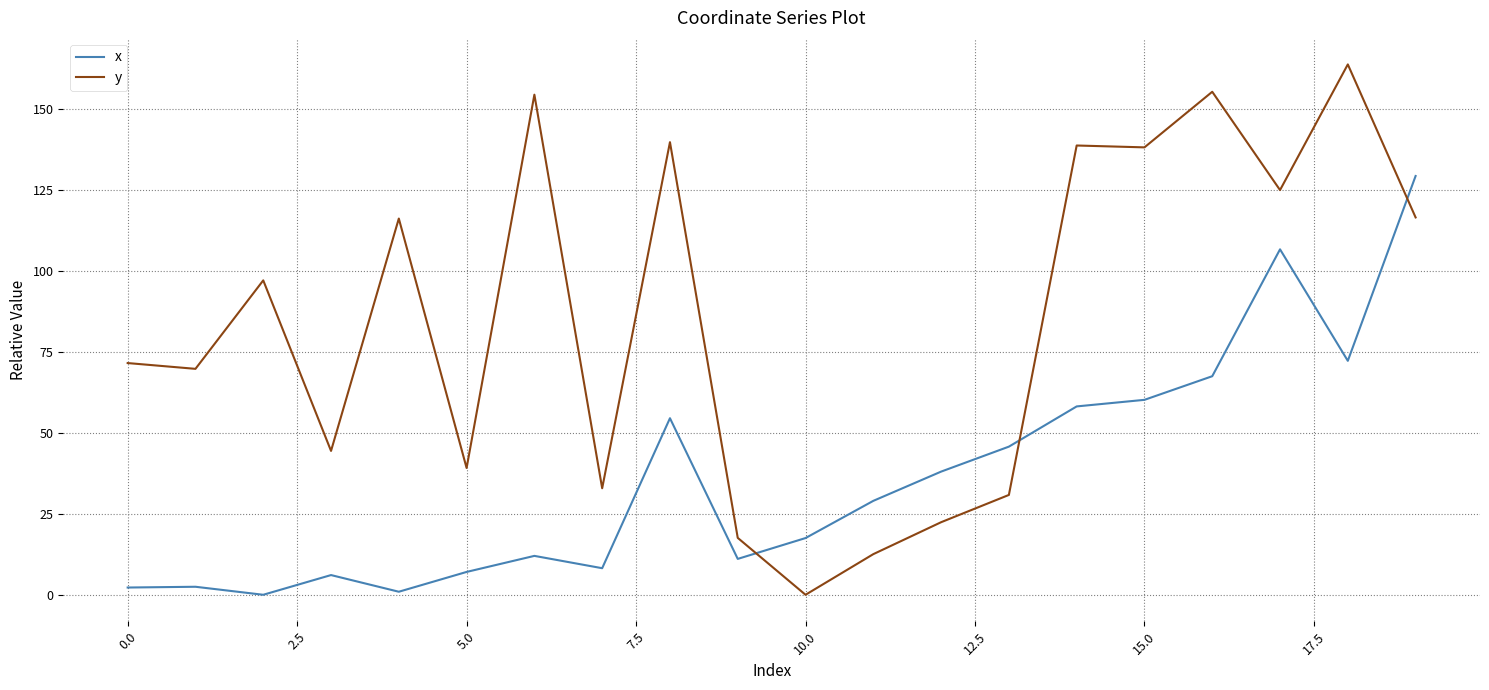

Rank the series by their maximum value, from highest to lowest.

y, x